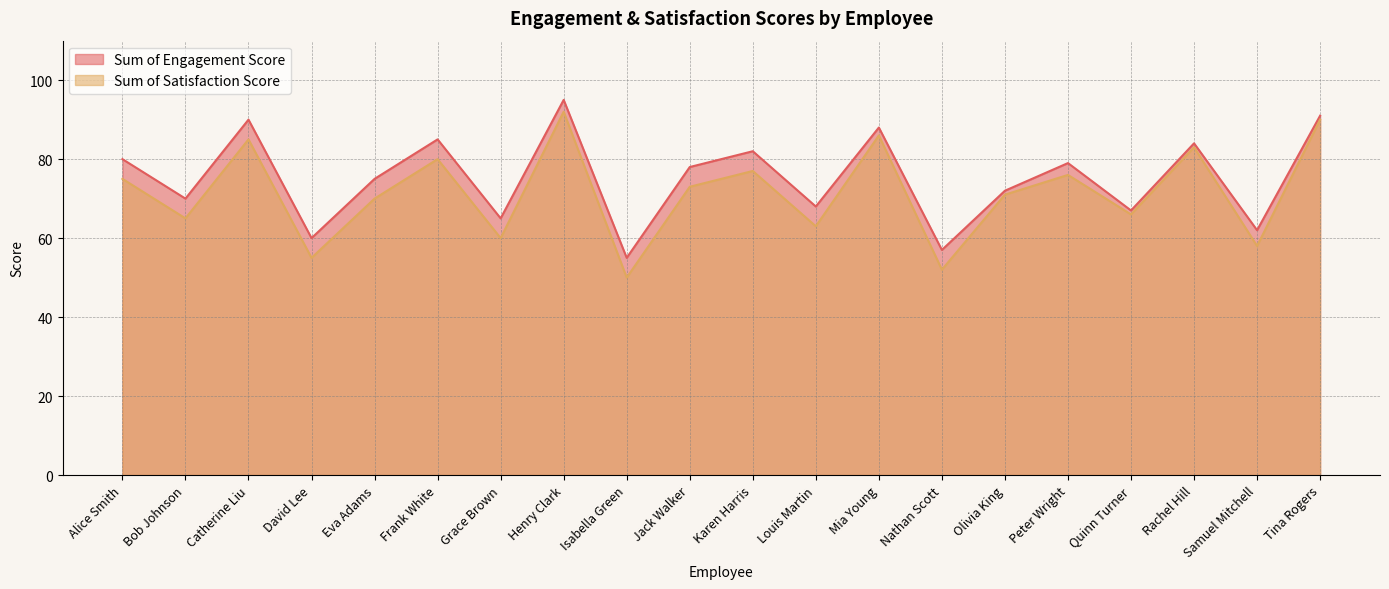

True or false: Sum of Satisfaction Score and Sum of Engagement Score cross at least once.

False